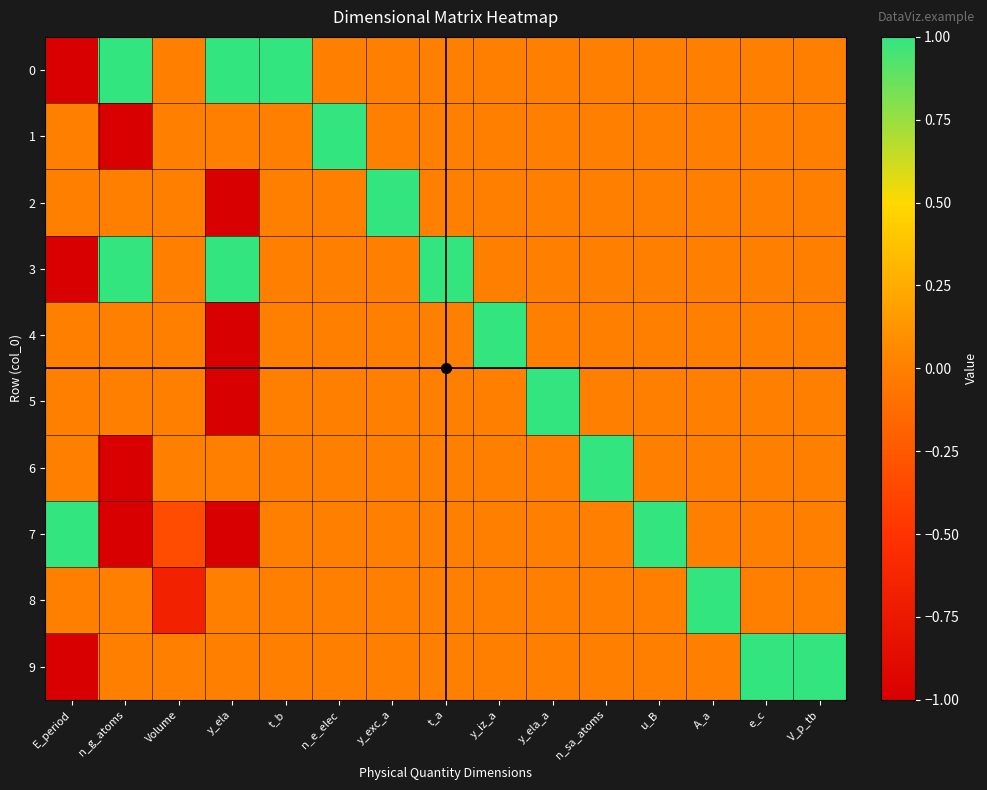

List the series in order of their peak value, highest first.

0, 1, 2, 3, 4, 5, 6, 7, 8, 9